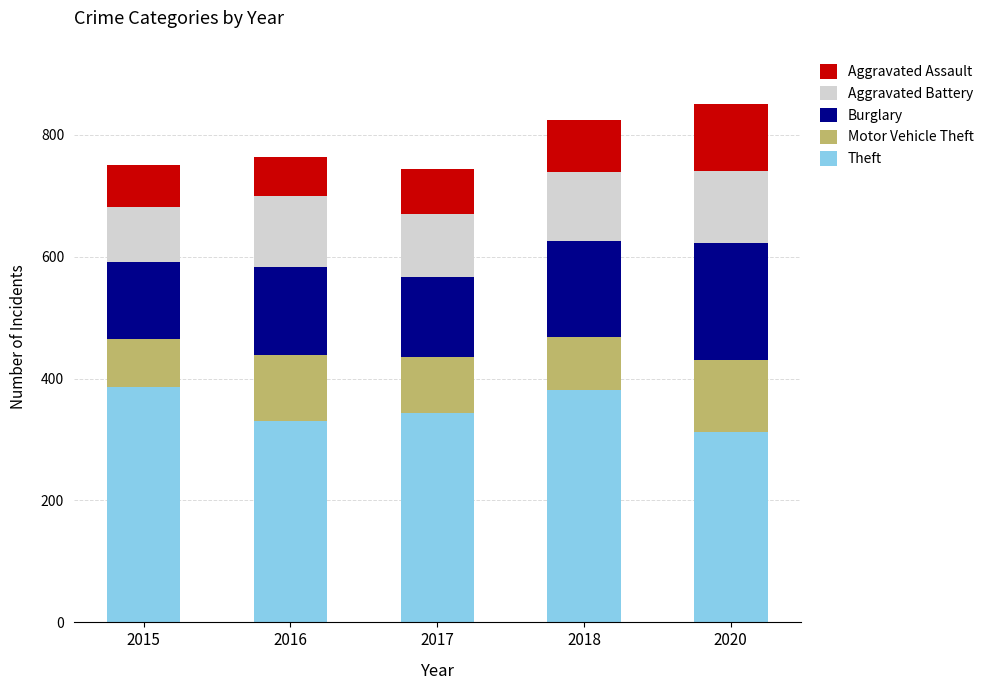

What is the total value across all series at 2020?

851